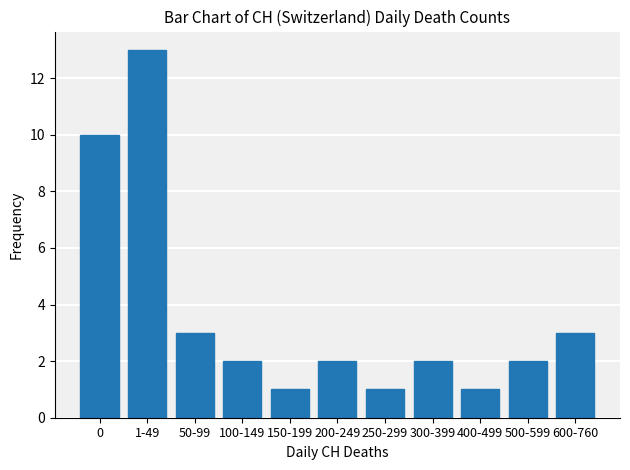

The value at 1-49 is 13. True or false?

True